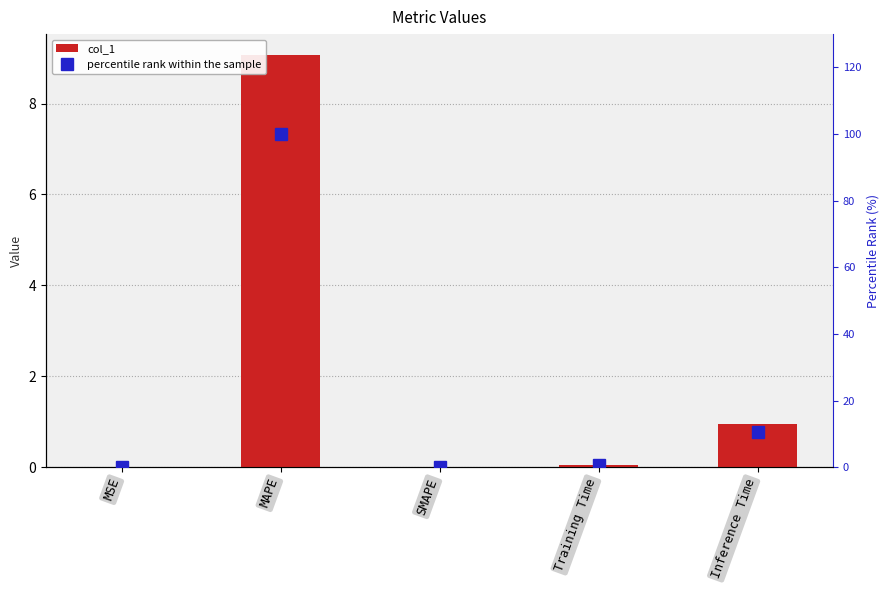

What is the spread (max minus min) of values at Training Time?

0.6